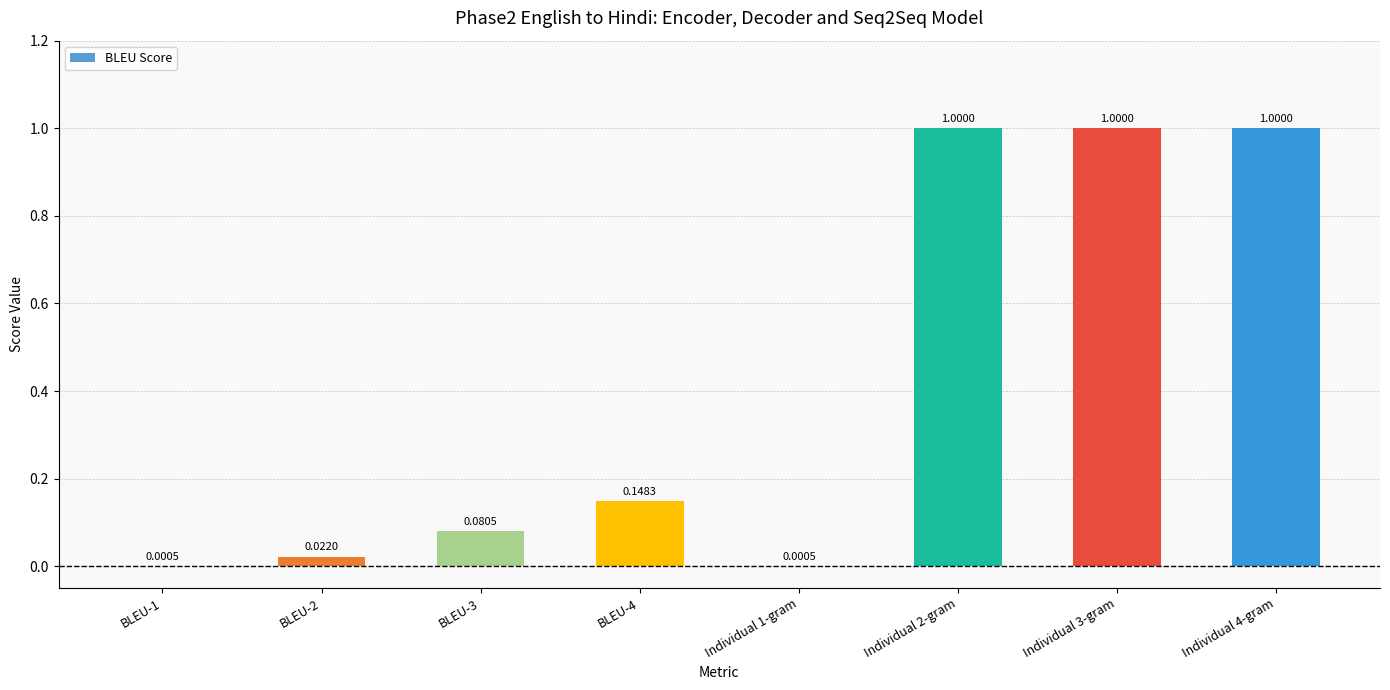

What is the change in value from BLEU-3 to Individual 4-gram?

+0.9